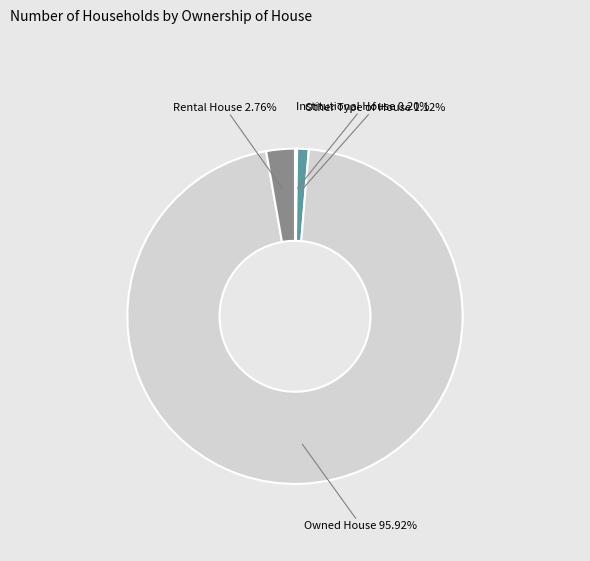

What is the largest slice in the pie chart?

Owned House